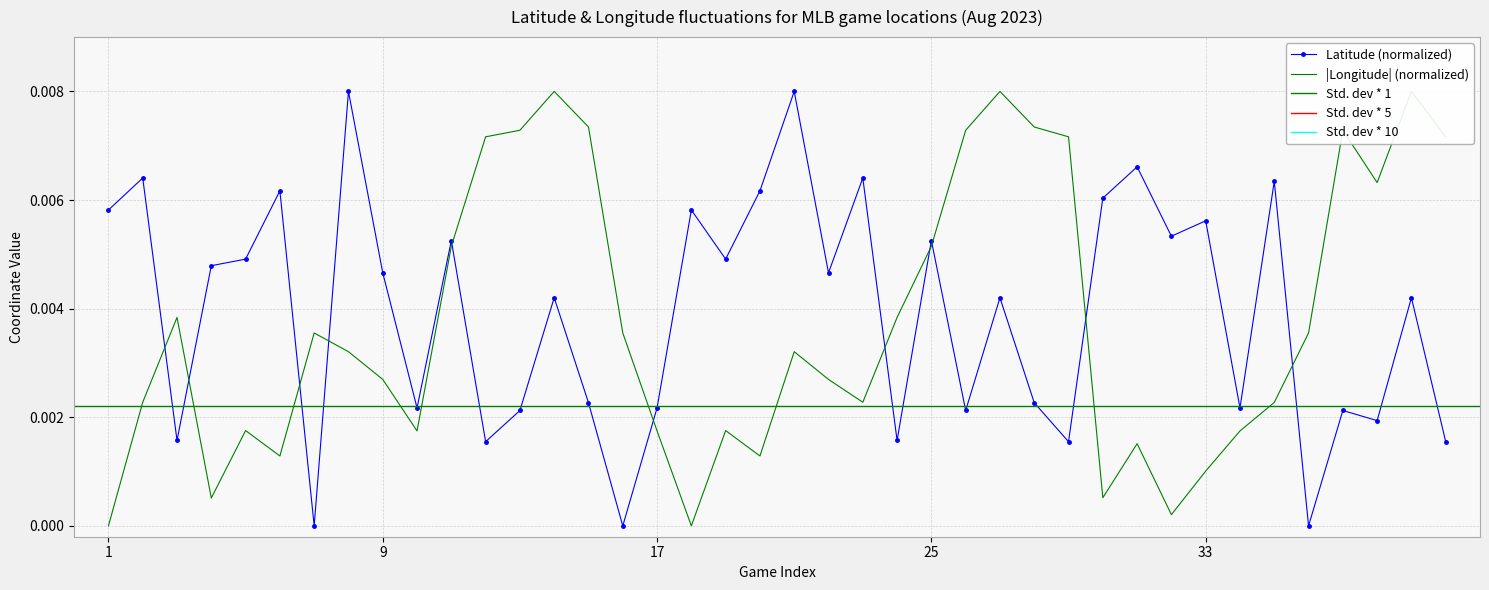

True or false: Latitude (normalized) has more than 1 interior local peaks.

True